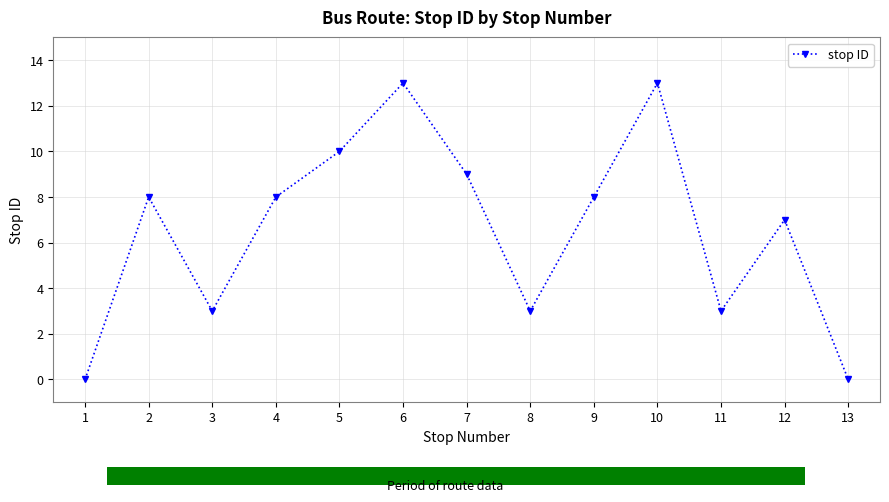

What is the change in value from 2 to 5?

+2